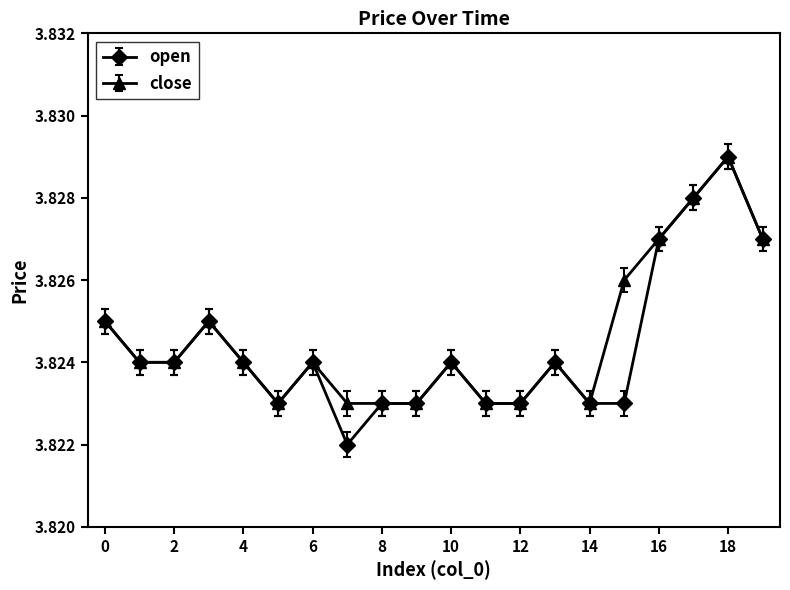

True or false: close has more than 2 interior local peaks.

True